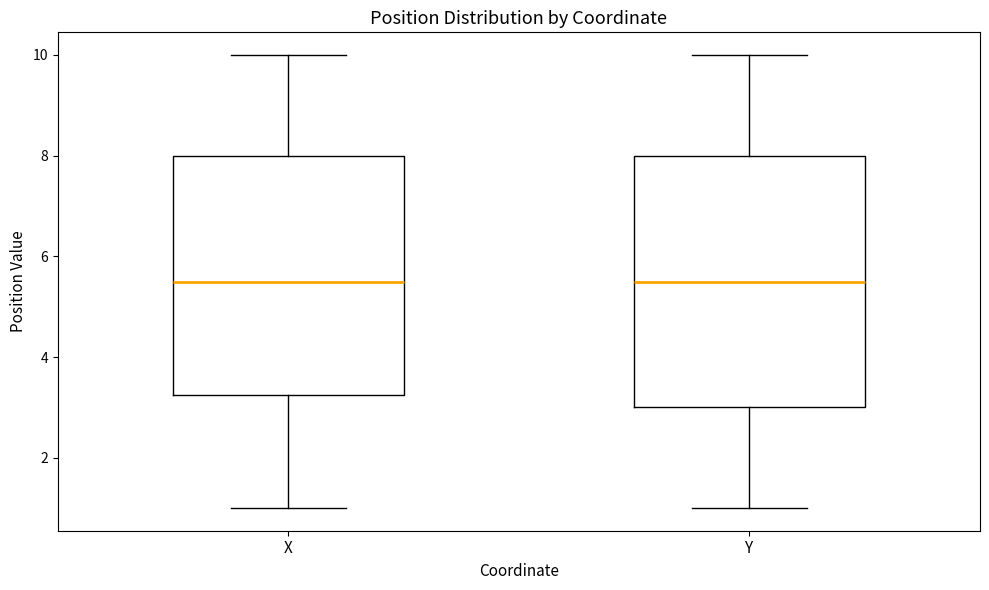

Where is the lower edge of the box for X on the y-axis? The values are not printed on the chart, so give them approximately, as read against the axis.

3.2